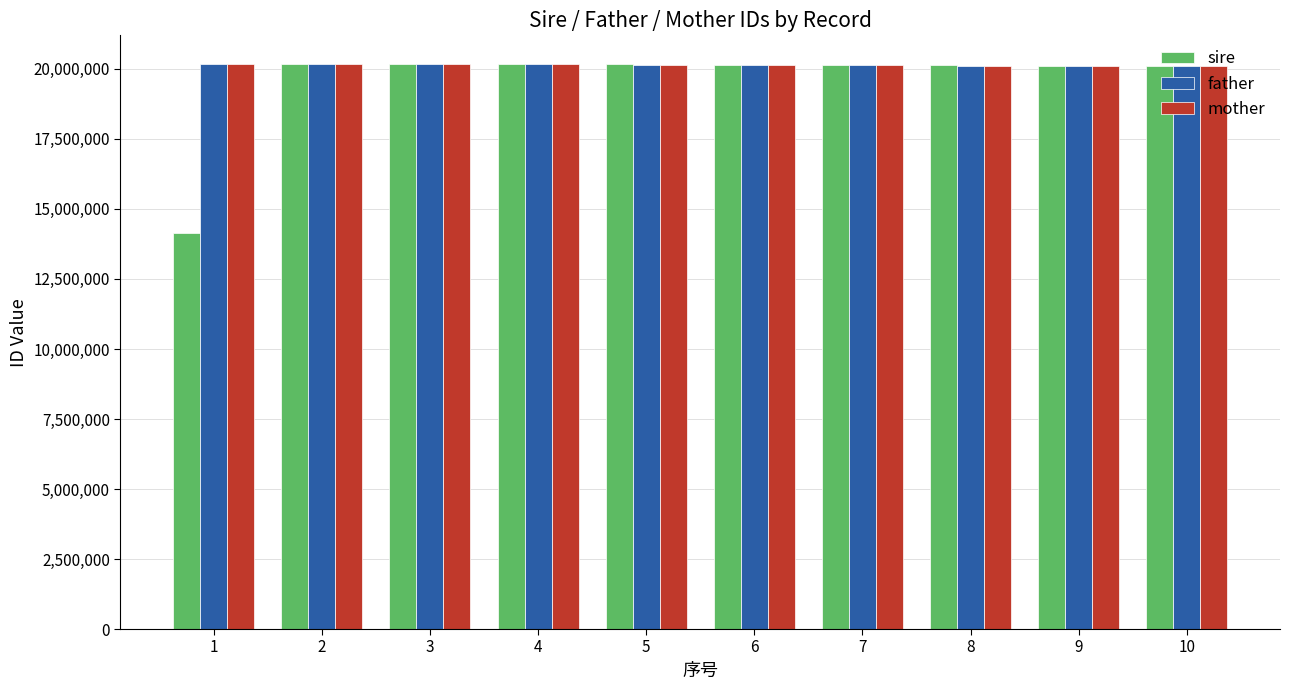

What is the average value of the mother series?

20145102